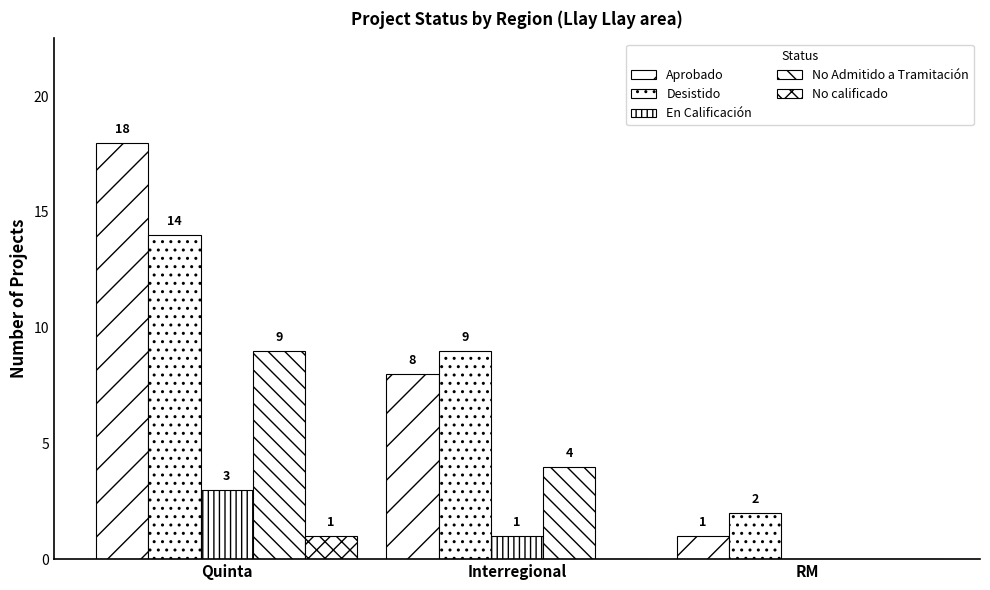

How many values in En Calificación are above zero?

2